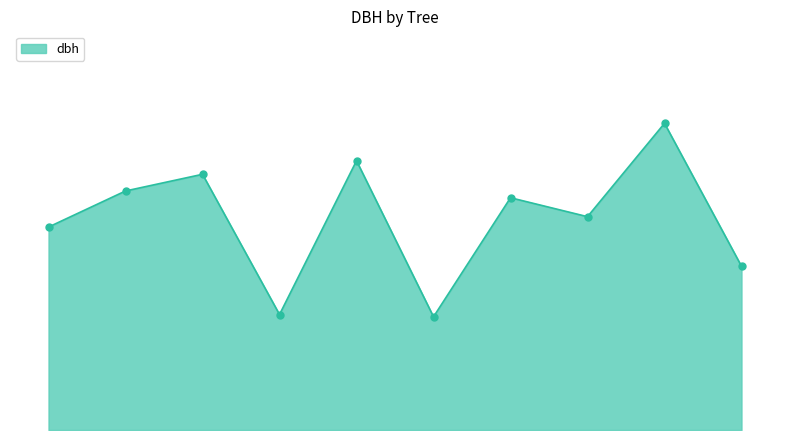

What is the value of the 4th point from the left?

12.8